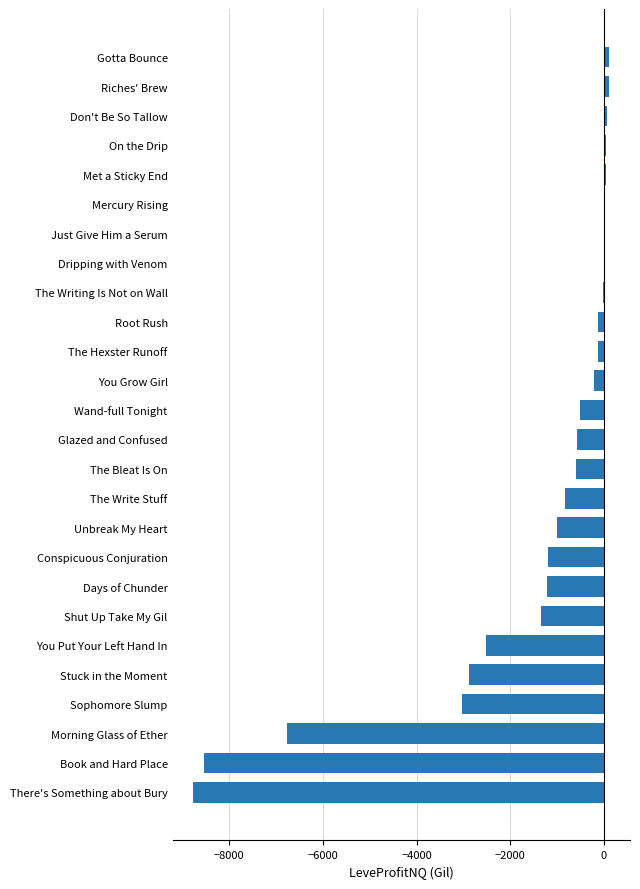

Which has a higher value, Gotta Bounce or There's Something about Bury?

Gotta Bounce